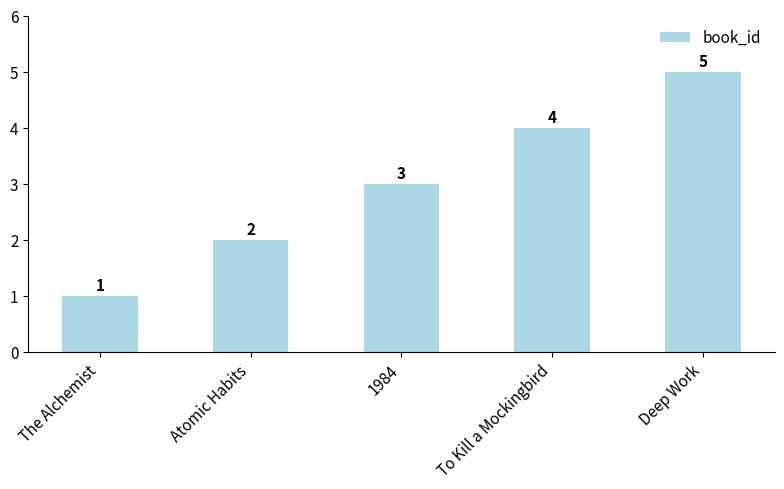

What is the difference between the maximum and minimum values?

4